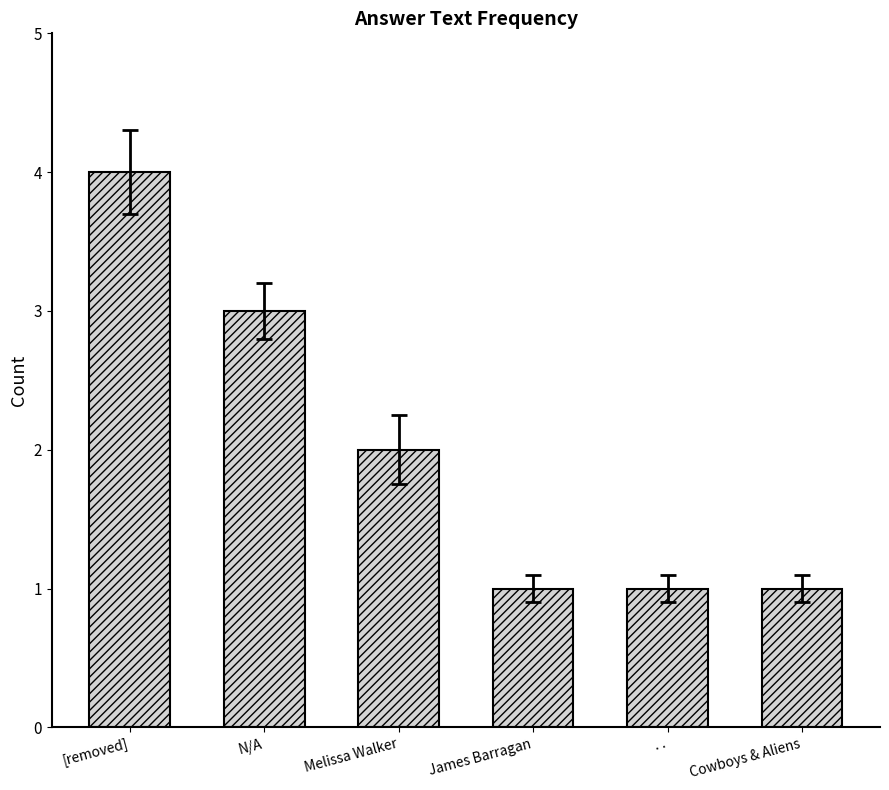

What is the value of the 1st bar from the left?

4